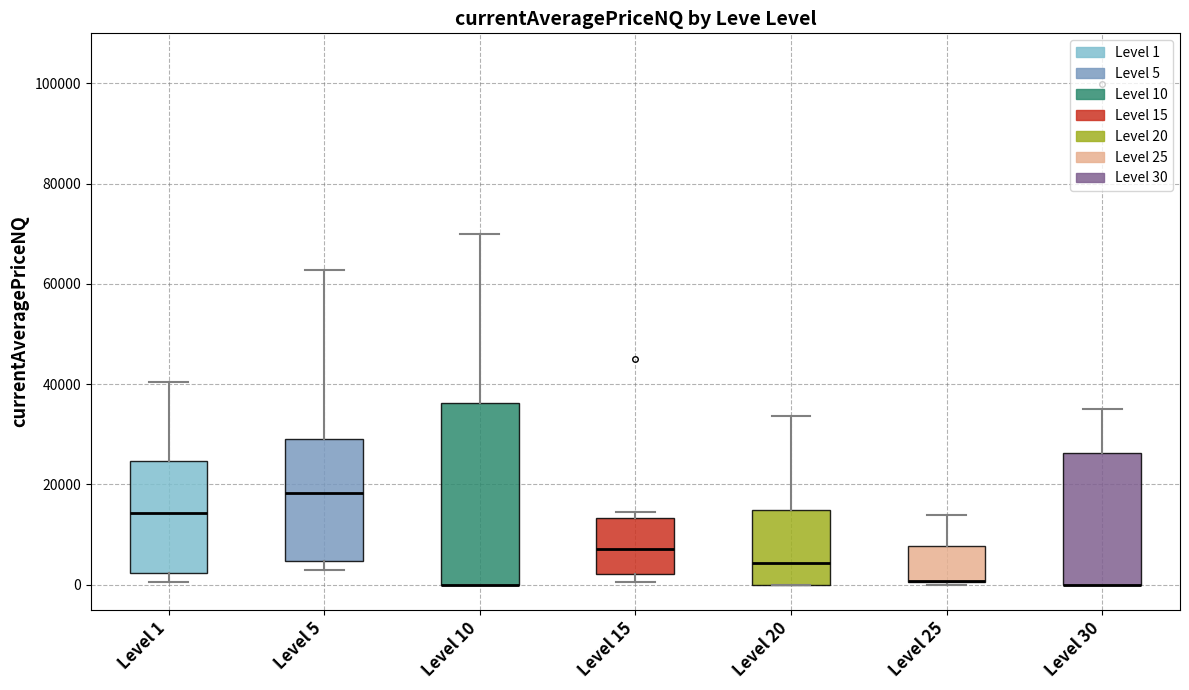

Which box is the tallest, from its lower edge to its upper edge?

Level 10